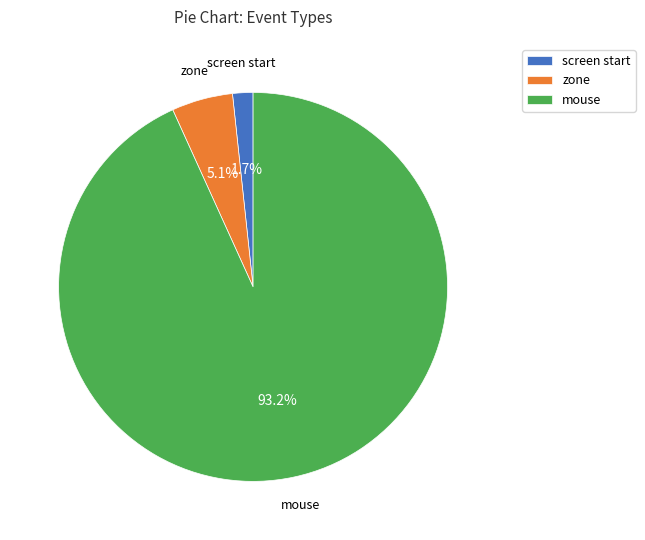

What is the largest slice in the pie chart?

mouse